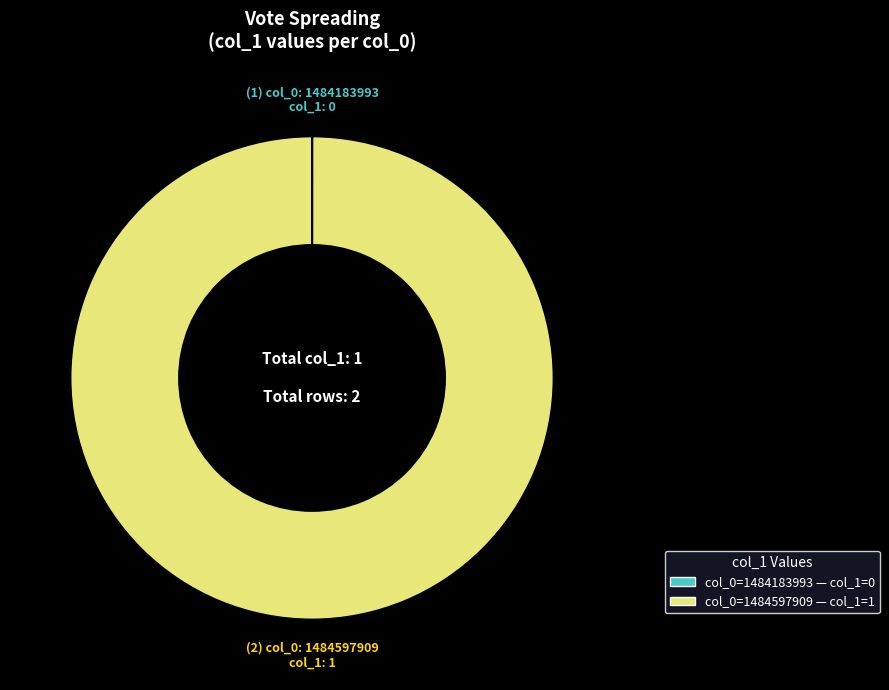

Does any single category account for the majority?

Yes